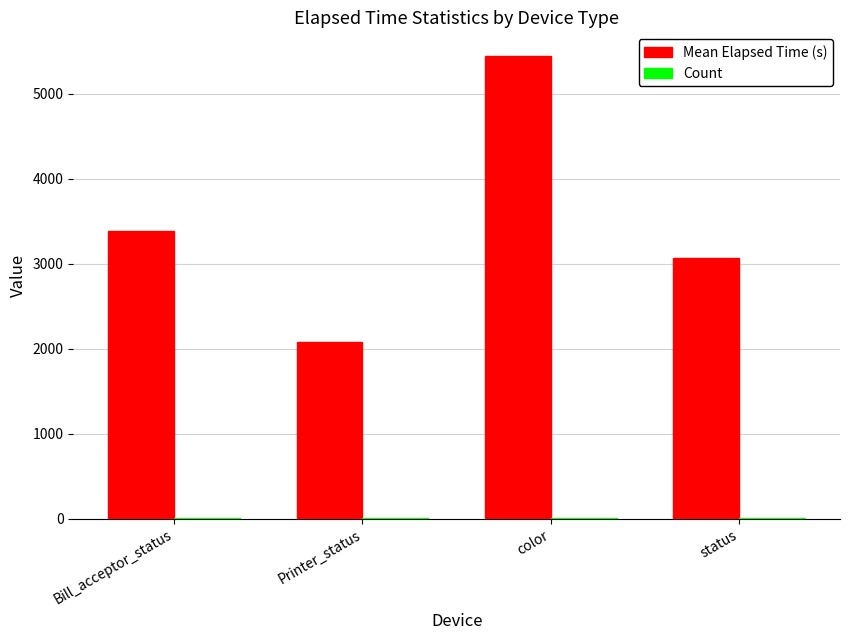

Which series changed the most between color and status?

Mean Elapsed Time (s)